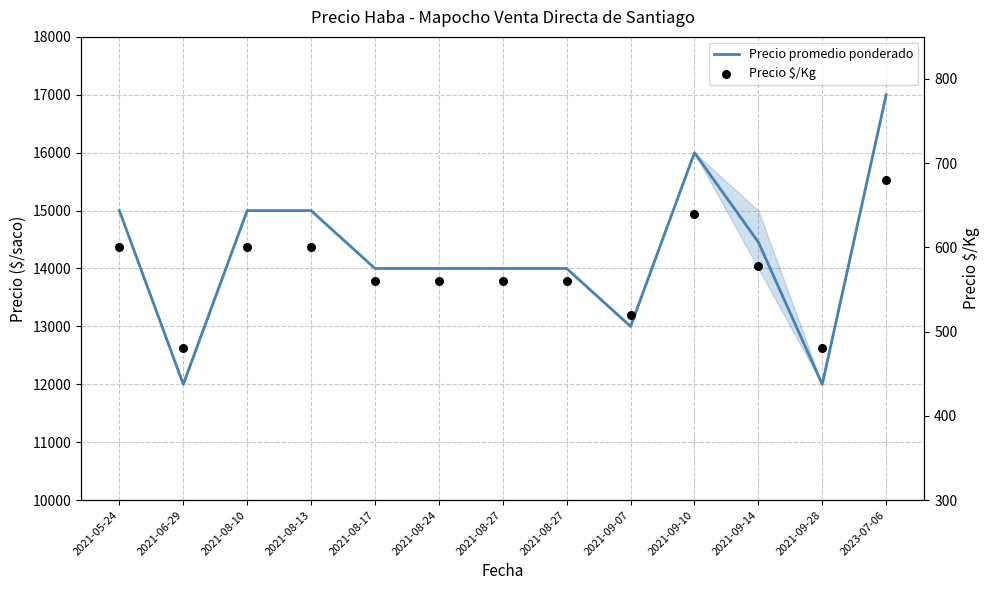

Which series contains the lowest Y value?

Precio $/Kg